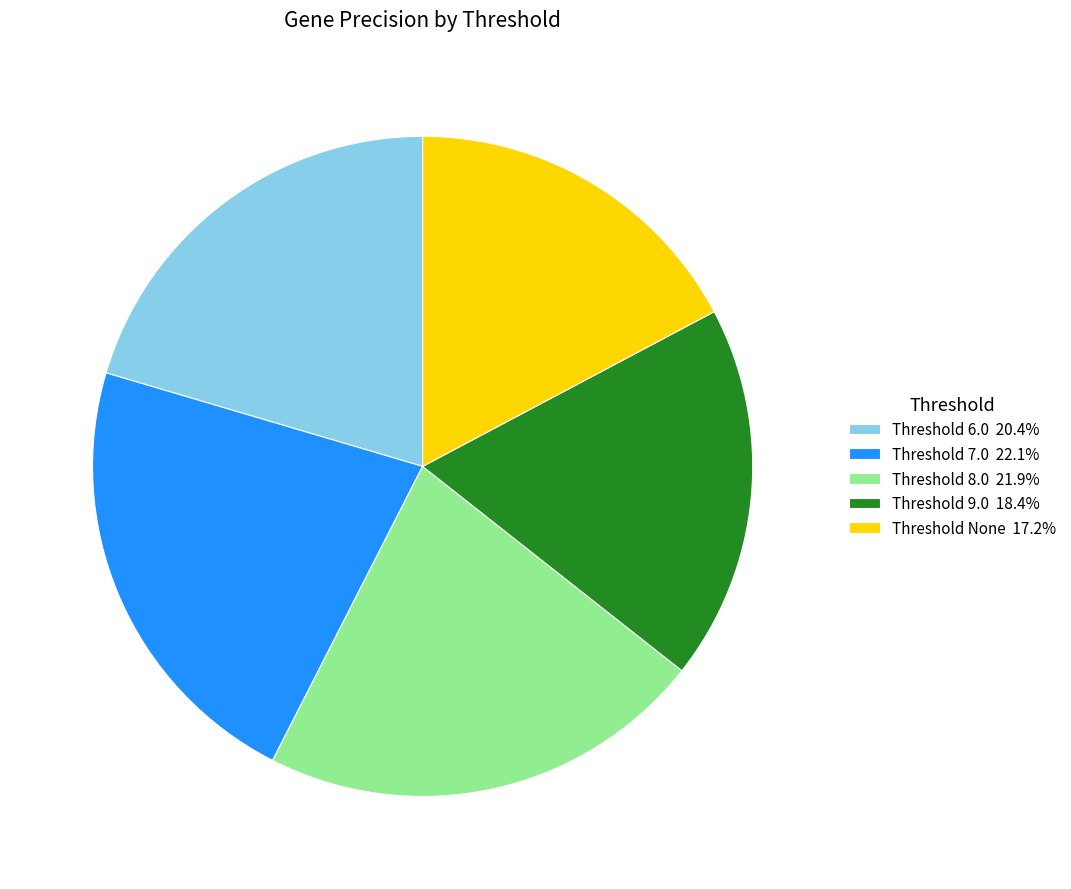

Is there any slice that represents more than half of the pie?

No